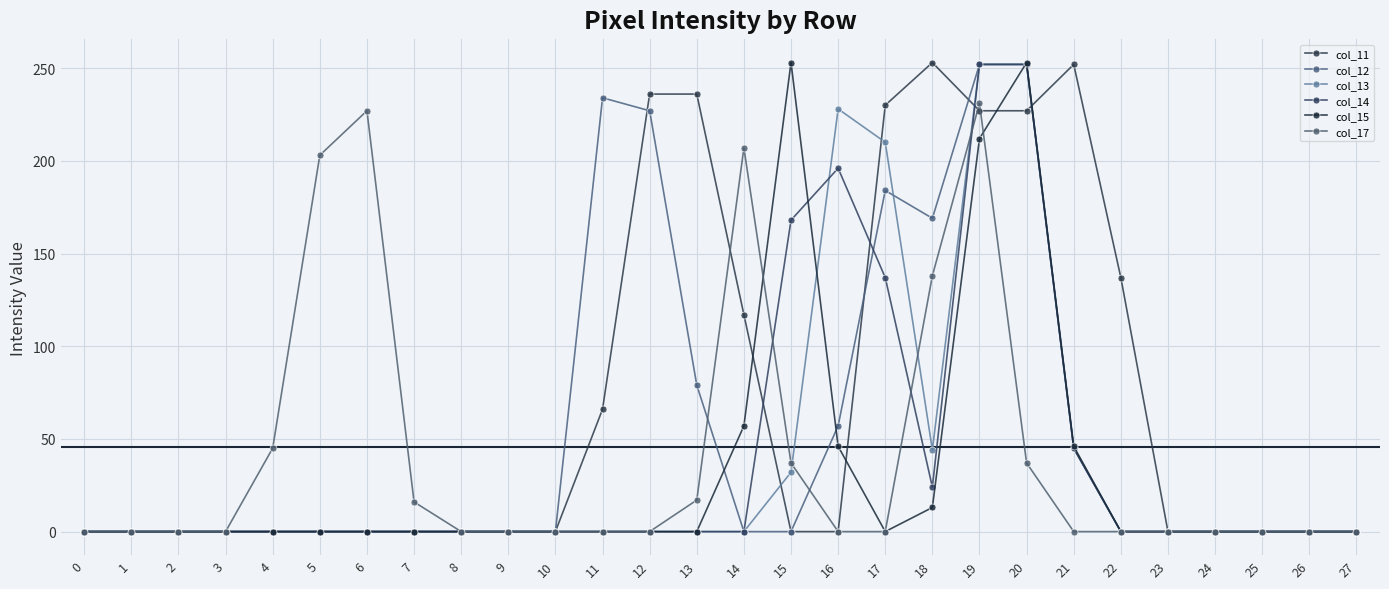

Which has a higher value, 9 or 12?

12